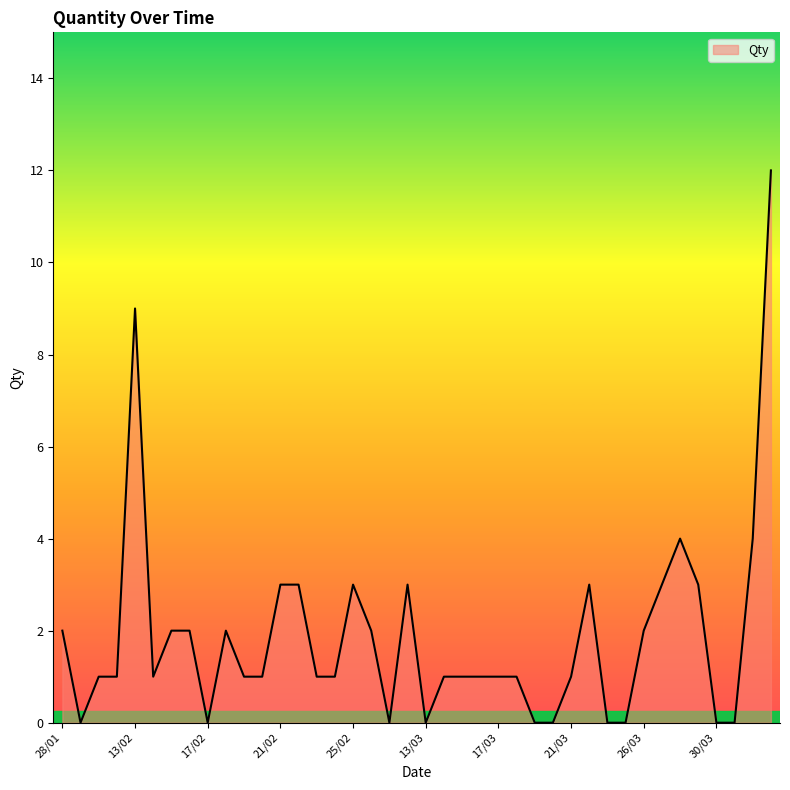

What is the greatest value displayed?

12